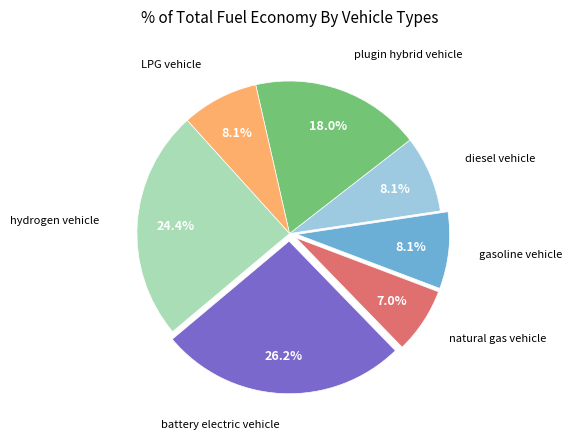

What percentage is the LPG vehicle slice, to the nearest percent?

8%